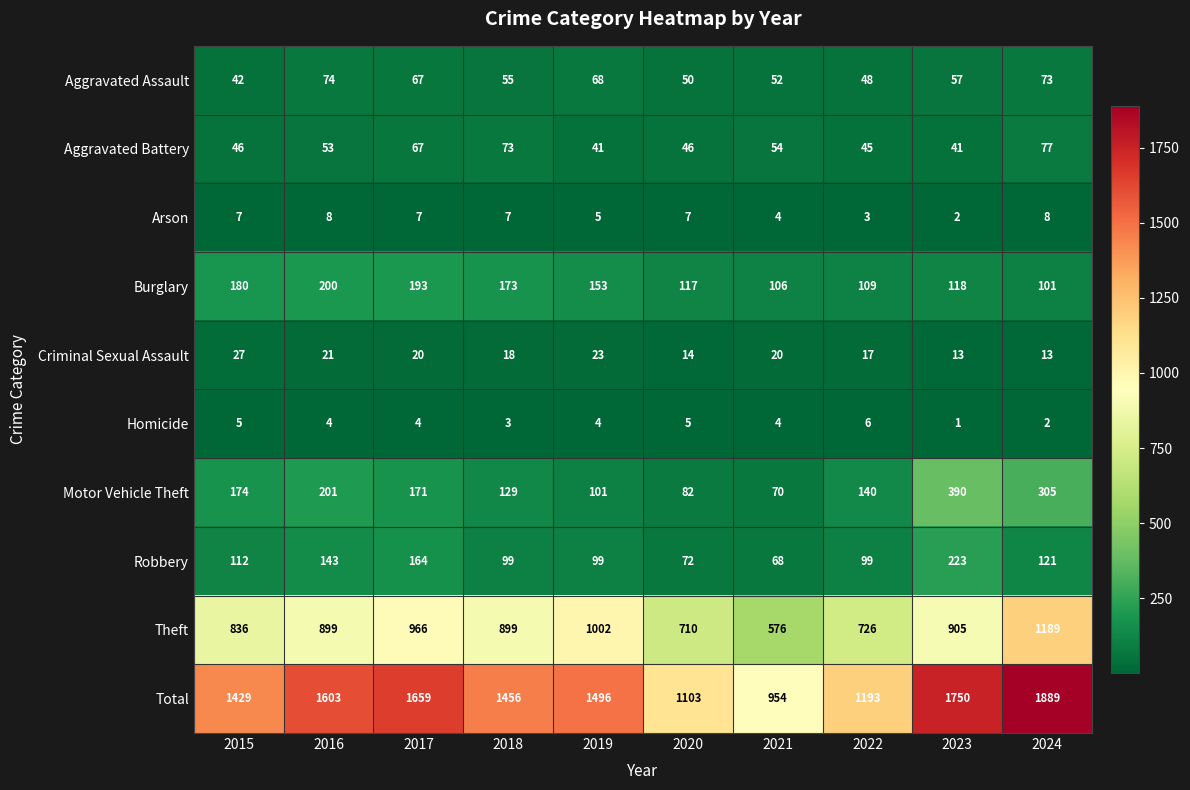

Which series has the largest total across all categories?

Total